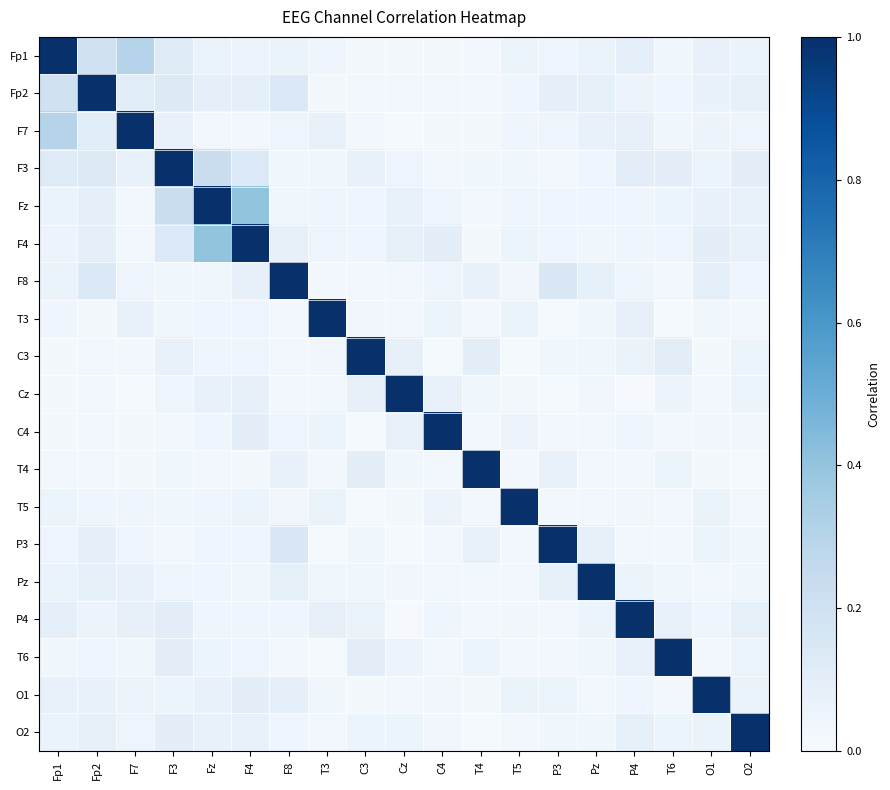

Between Pz and F8, which is larger?

Pz